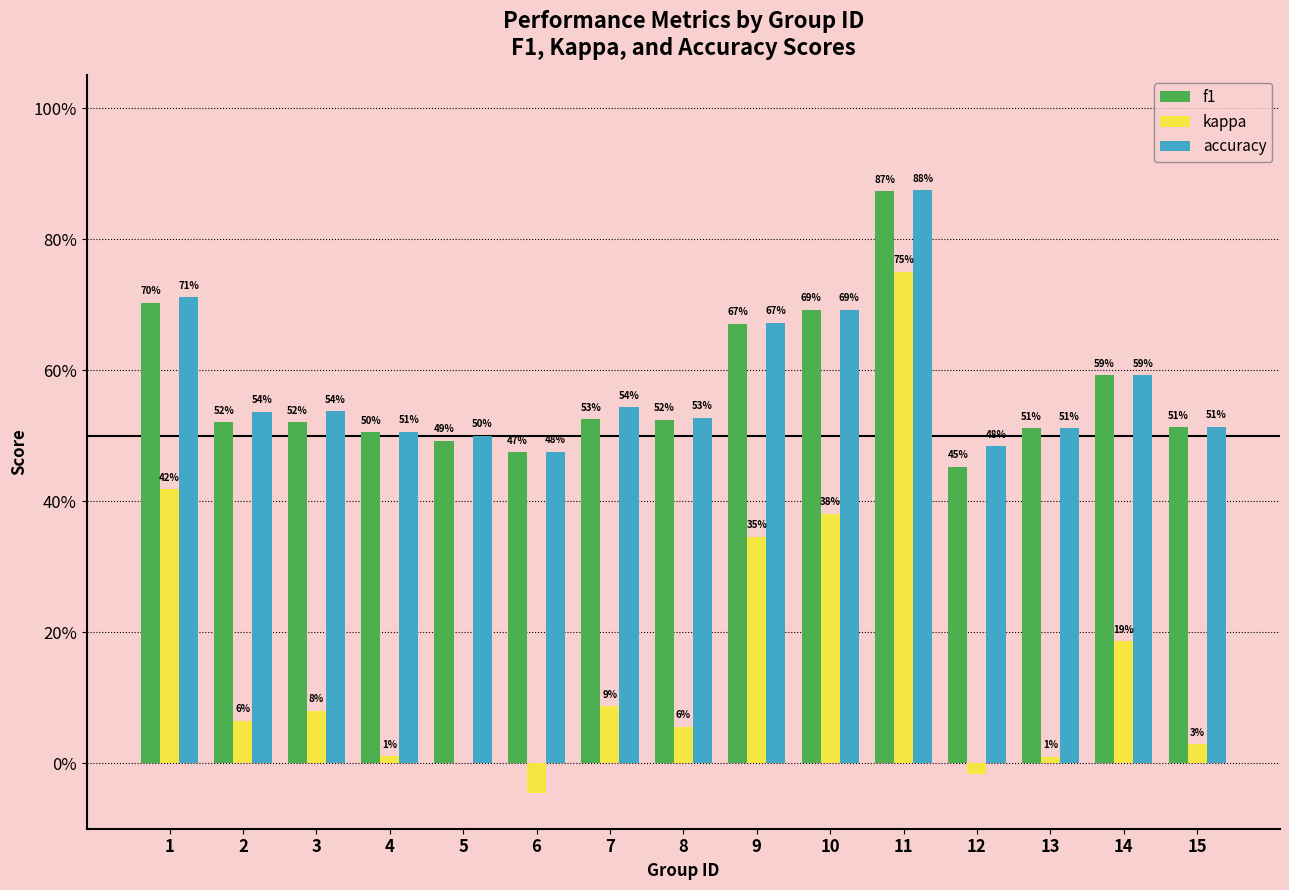

Which series changed the most between 10 and 15?

kappa